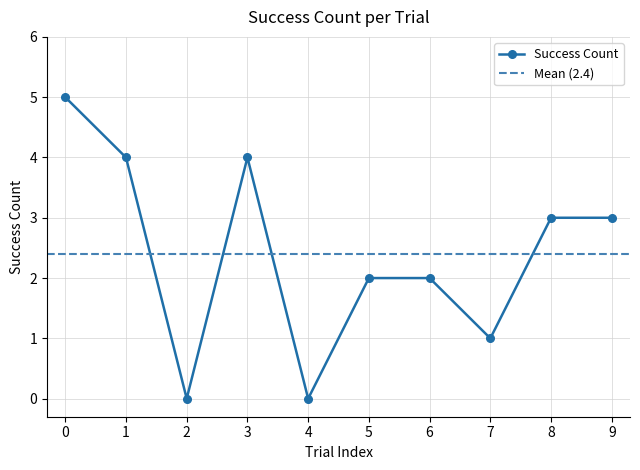

Approximately how many times larger is the value at 9 compared to 6?

1.5